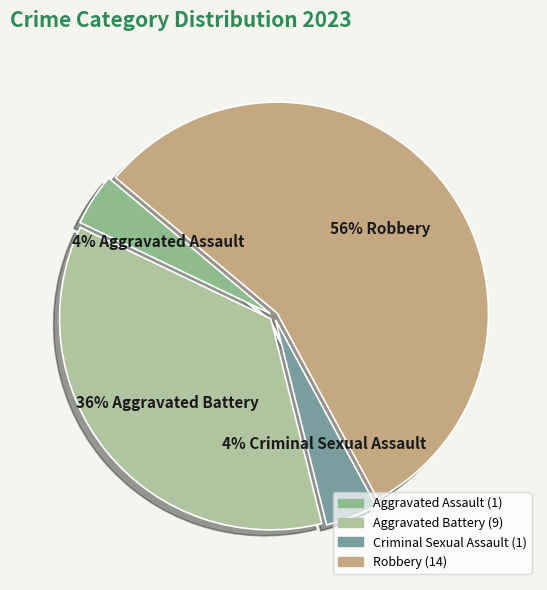

Which slice is the largest?

Robbery